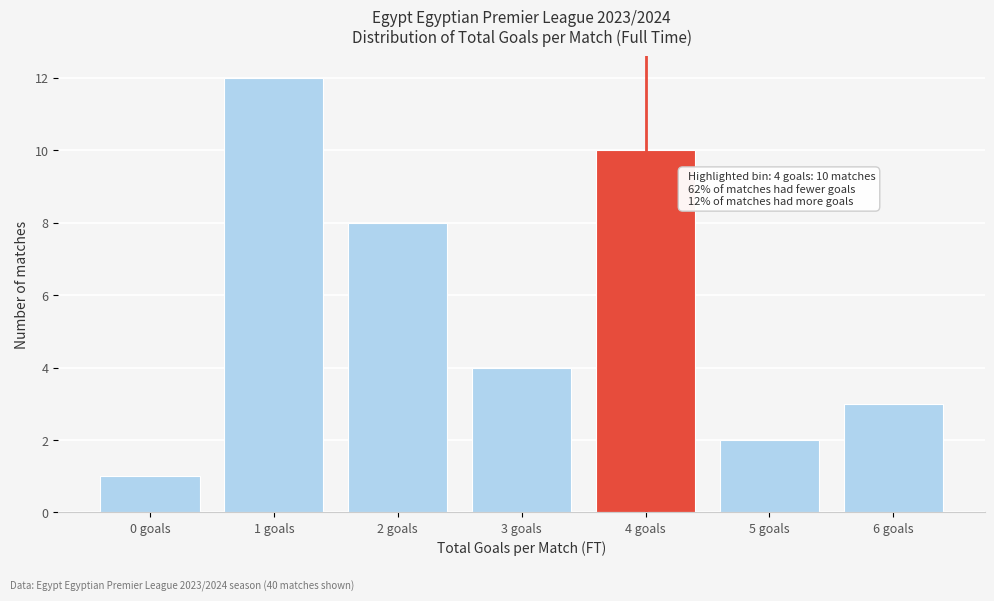

Reading left to right, what are all the values shown in this chart?

0 goals=1	1 goals=12	2 goals=8	3 goals=4	4 goals=10	5 goals=2	6 goals=3